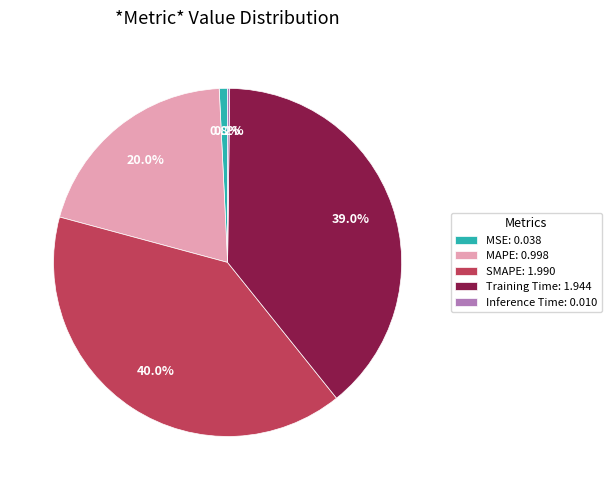

Which has a higher value, SMAPE: 1.990 or Training Time: 1.944?

SMAPE: 1.990